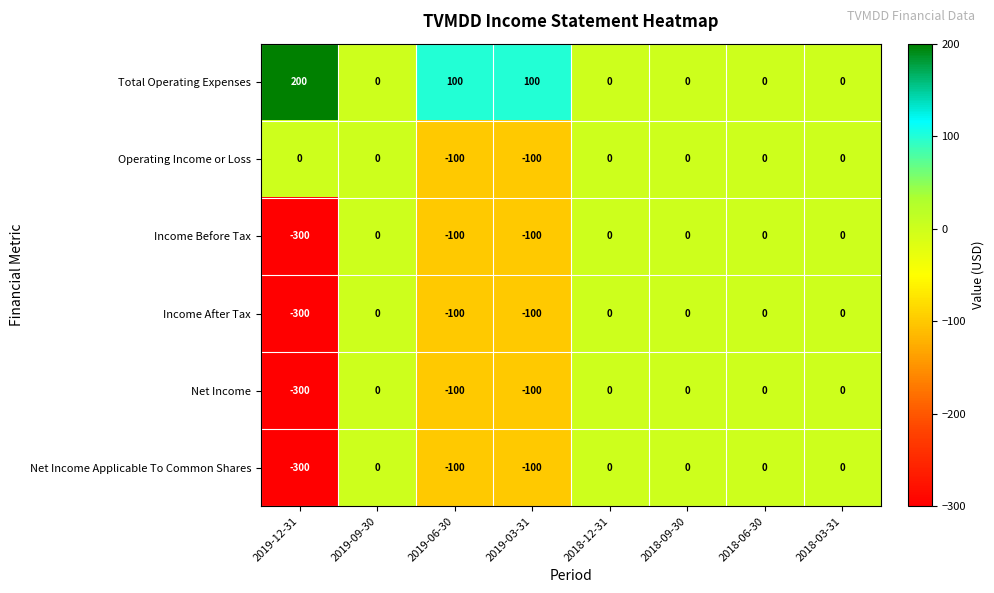

The value of Total Operating Expenses at 2018-06-30 is -86. True or false?

False